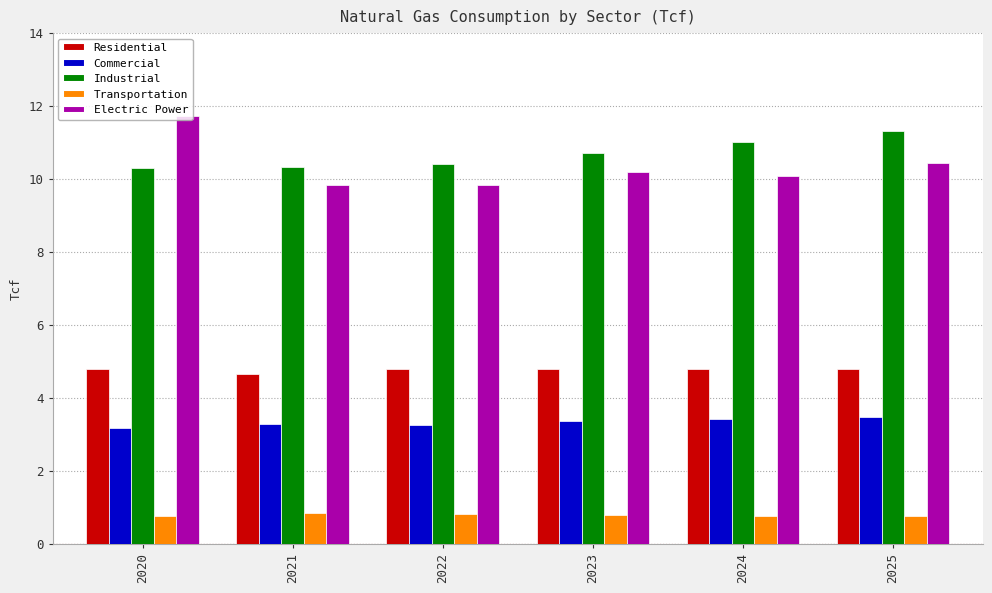

Is the value of Commercial at 2022 greater than the value of Residential at 2020?

No